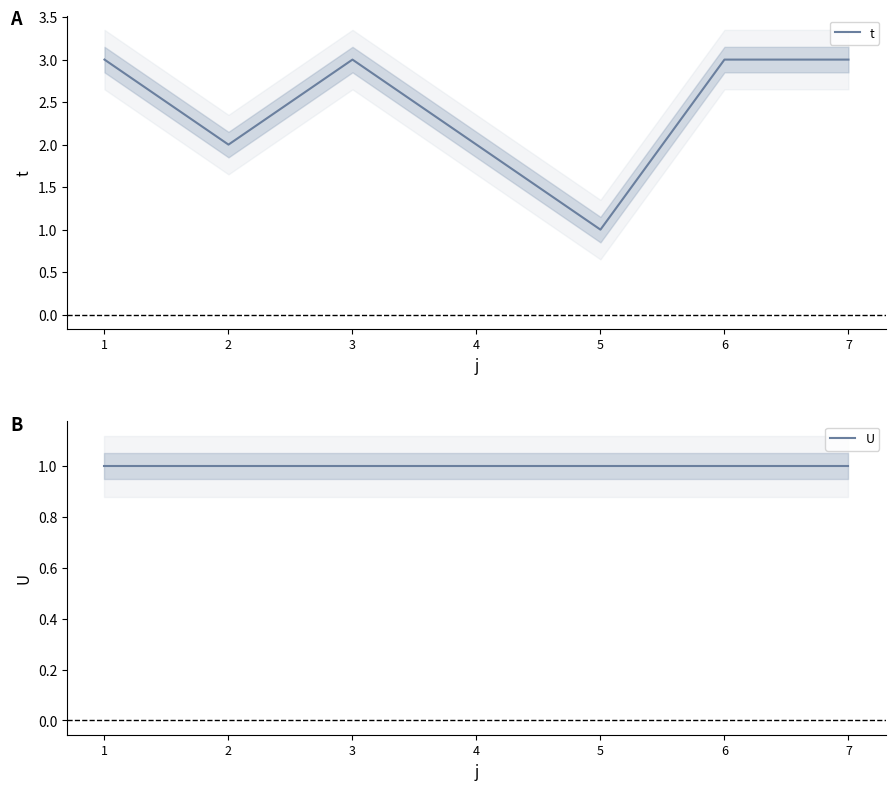

List the labels in order of t value, smallest first.

5, 2, 4, 1, 3, 6, 7